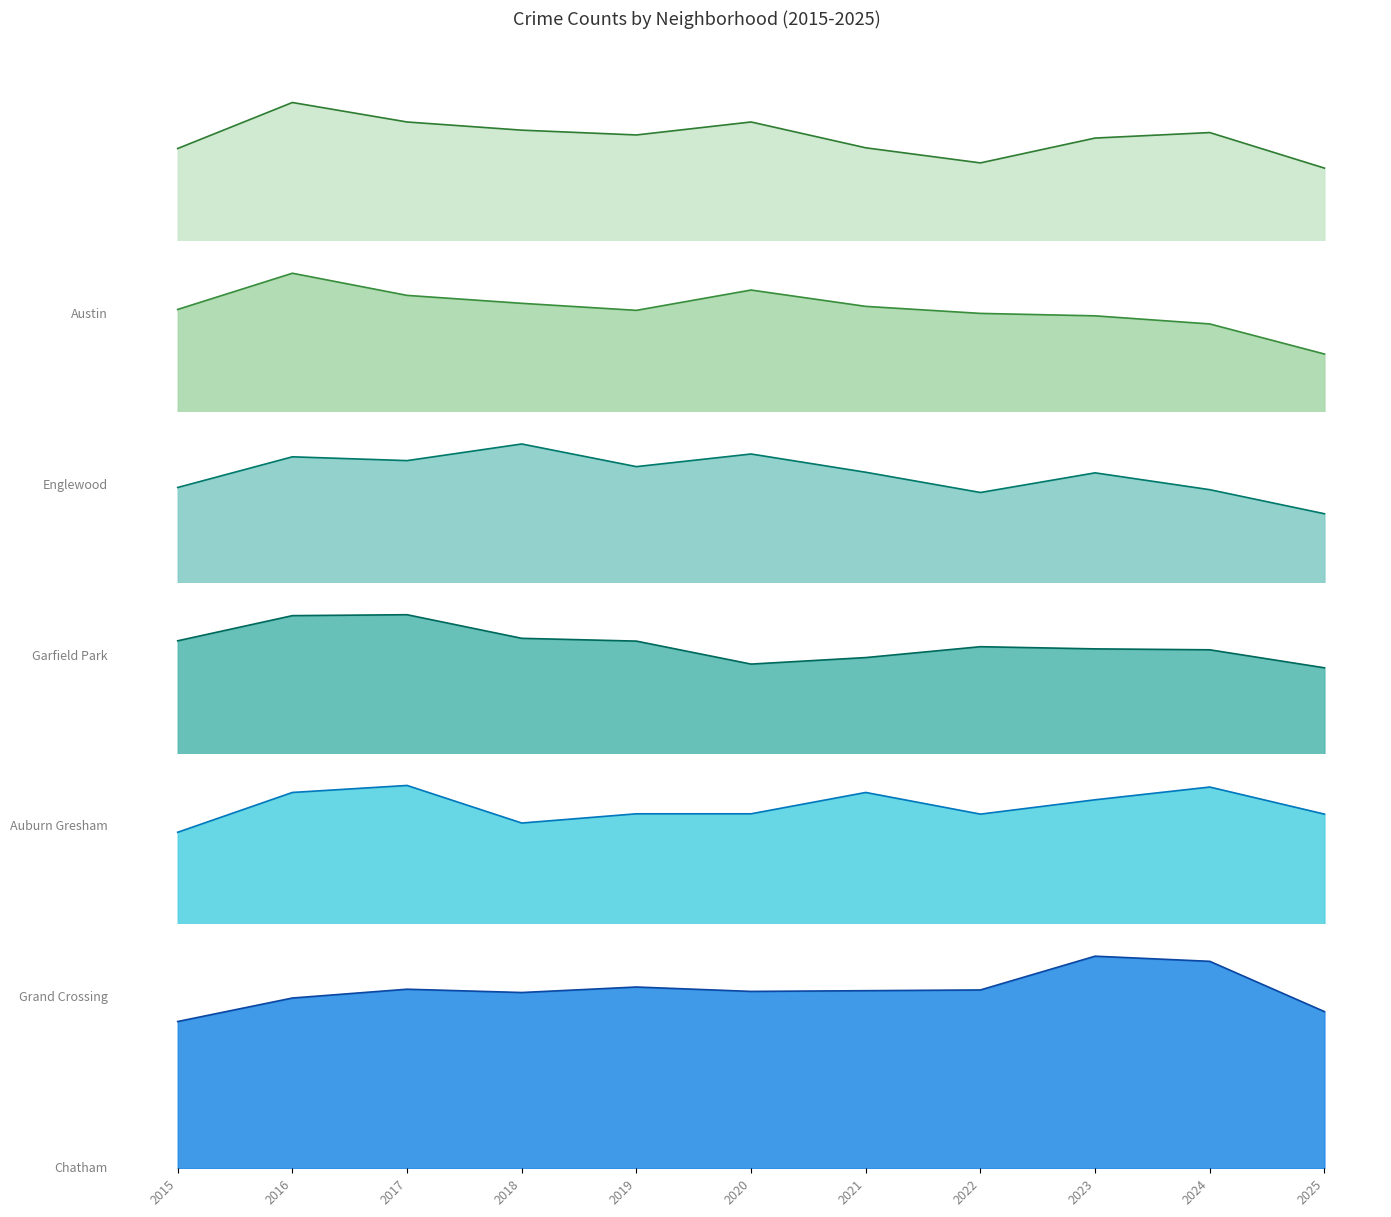

True or false: Grand Crossing has more than 0 interior local peaks.

True